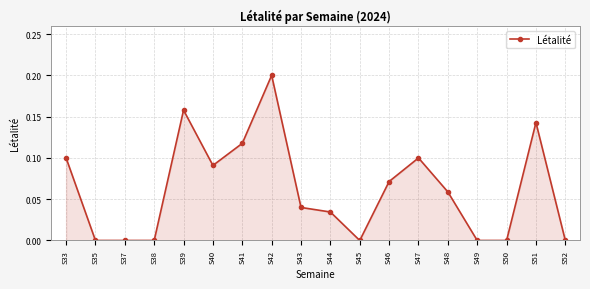

How many values are between 0 and 1?

18